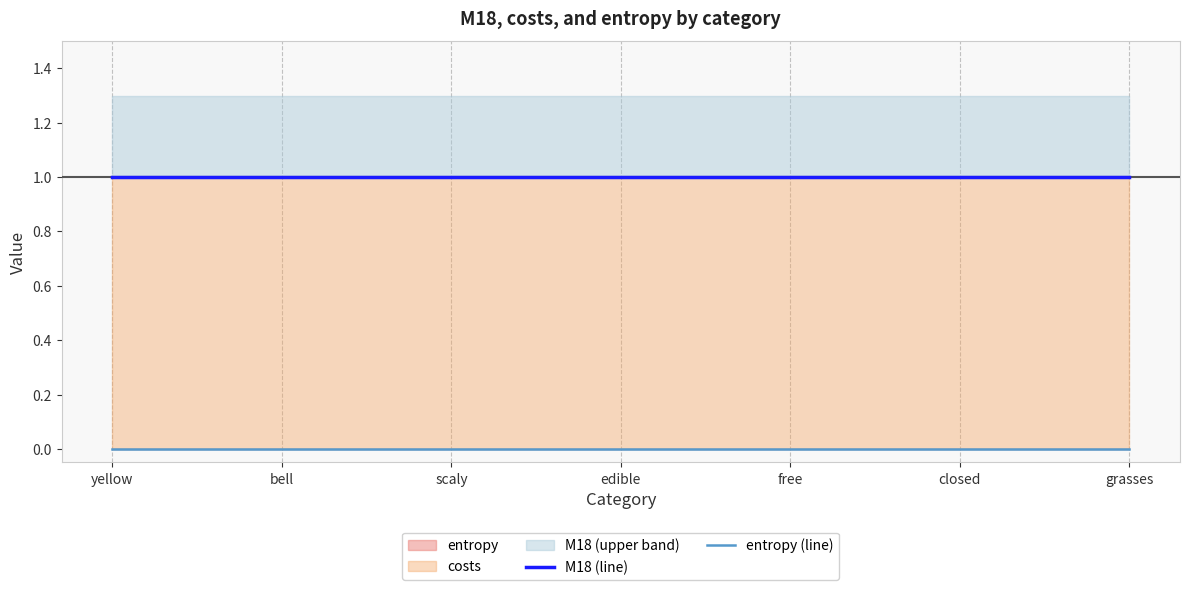

Count the number of categories in the chart.

7